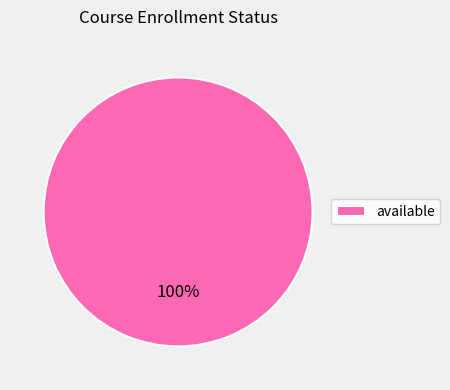

To the nearest percent, what percentage of the pie is available?

100%